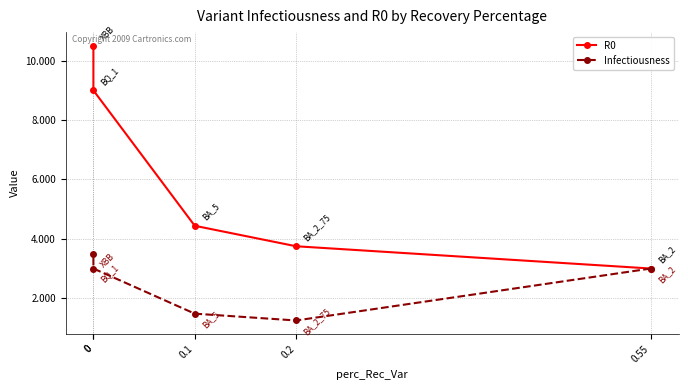

What is the average value of the Infectiousness series?

2.4